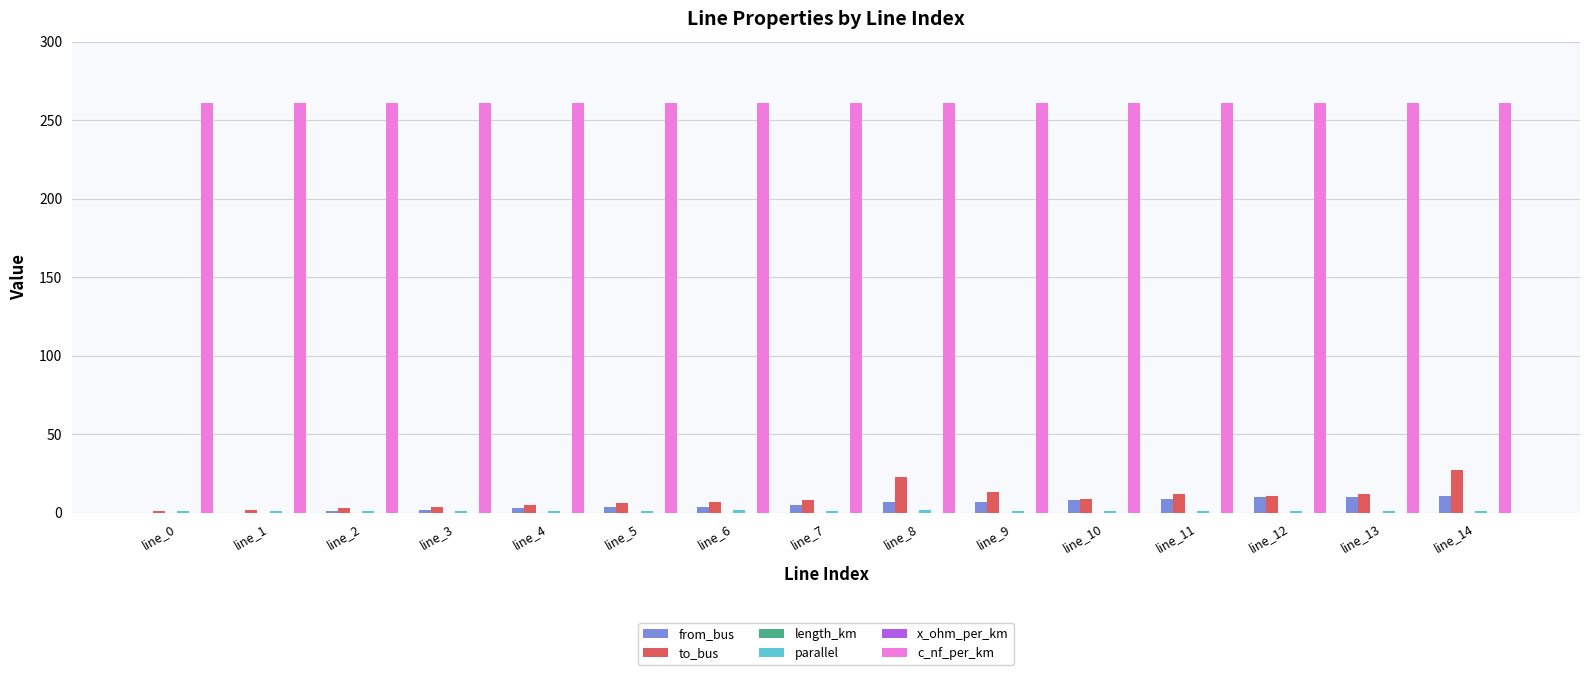

Which series has the largest total across all categories?

c_nf_per_km